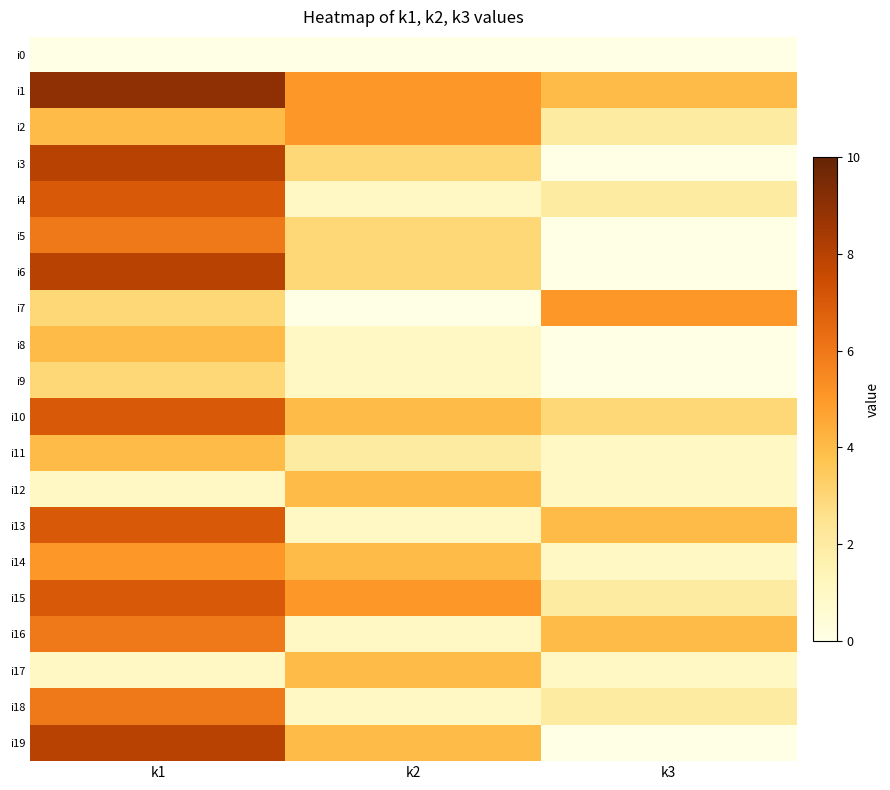

Between k1 and k3, which is larger?

k1